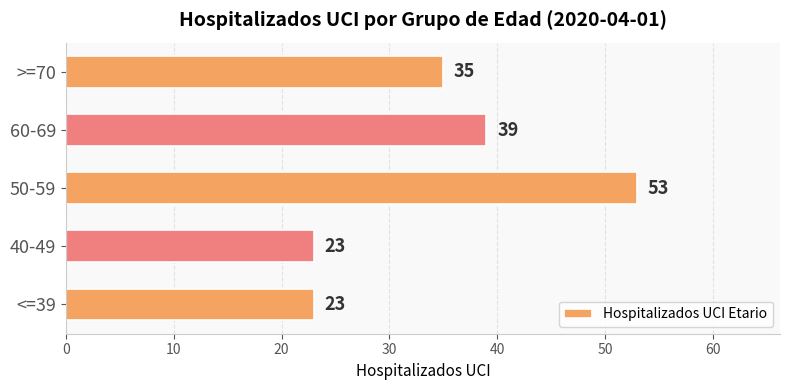

How many values are between 23 and 39?

4